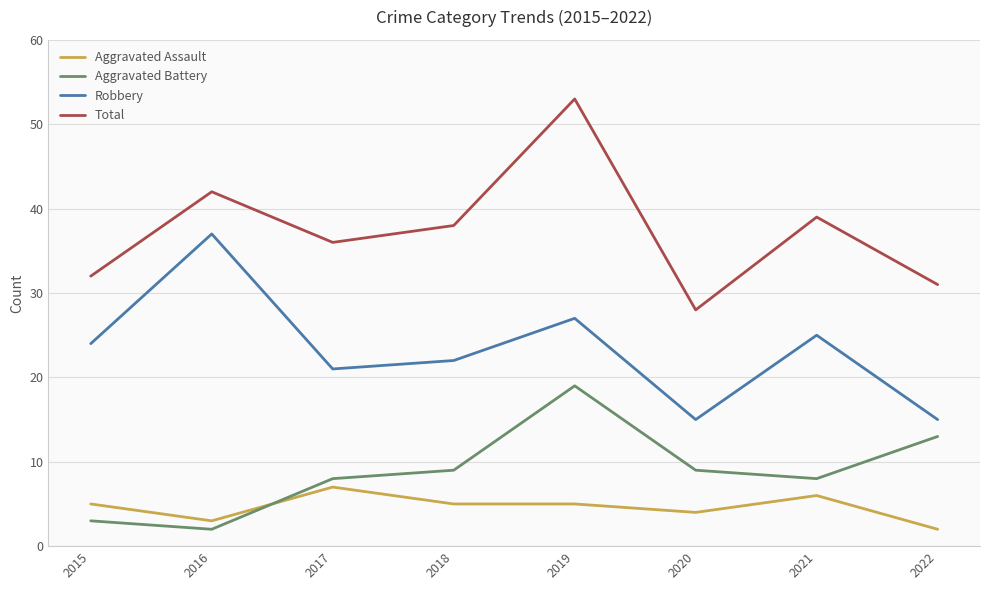

What are all the series names shown in the legend?

Aggravated Assault, Aggravated Battery, Robbery, Total